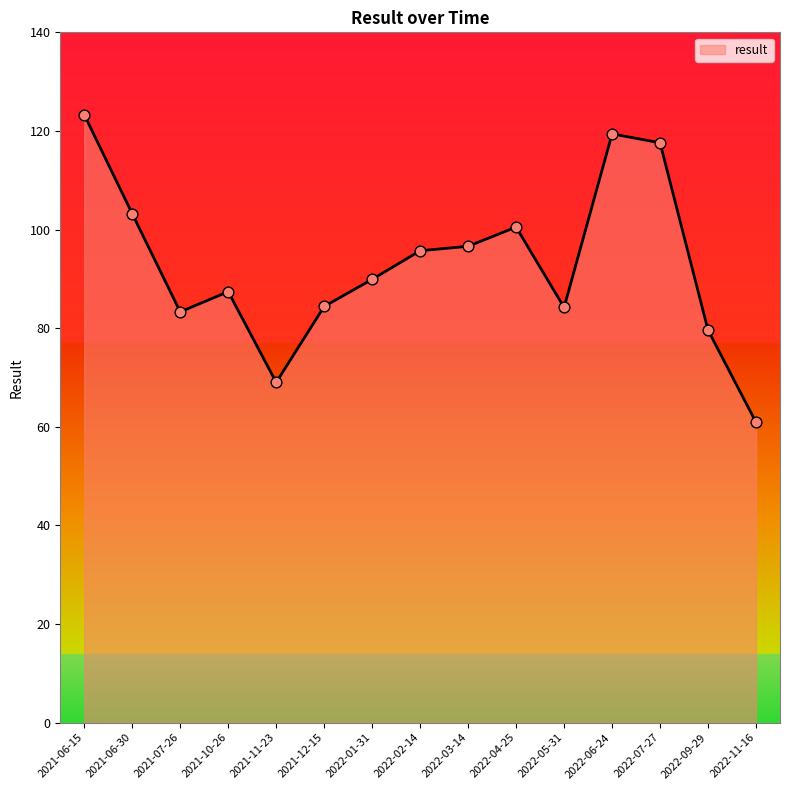

Which has a higher value, 2021-11-23 or 2022-01-31?

2022-01-31